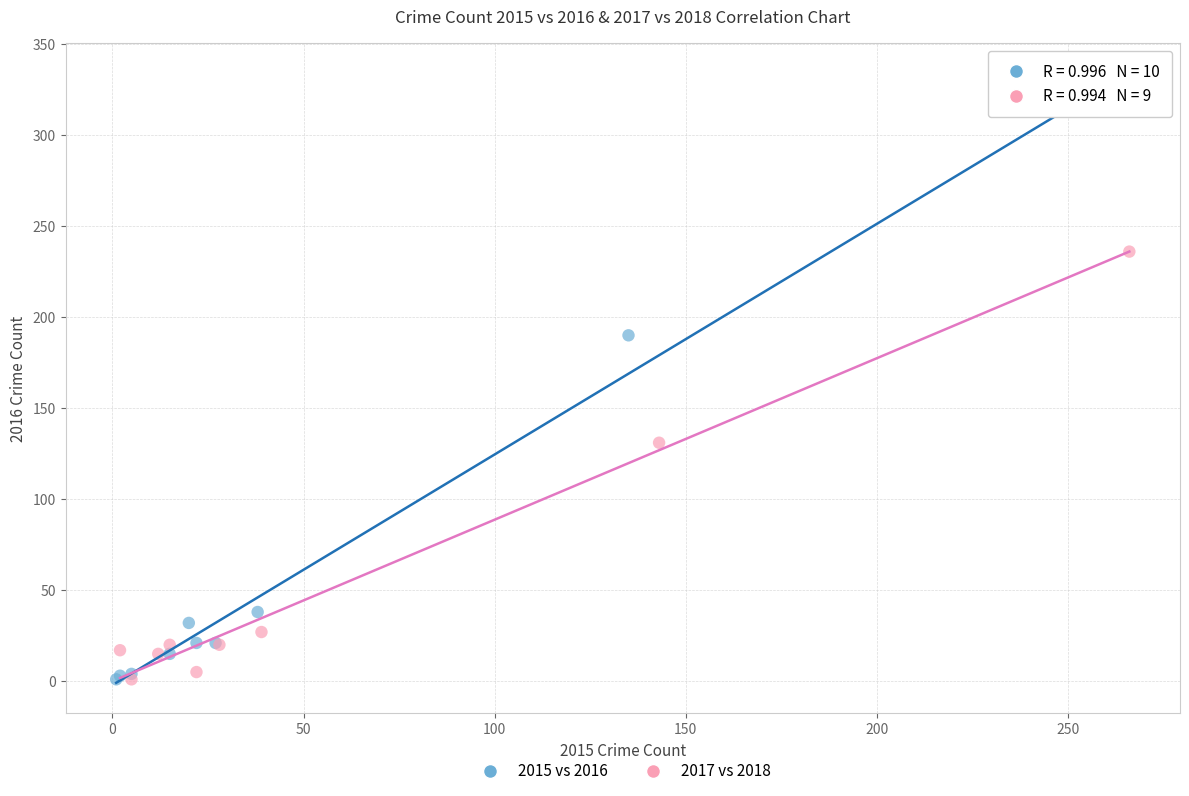

Which series has the largest Y range (max minus min)?

2015 vs 2016